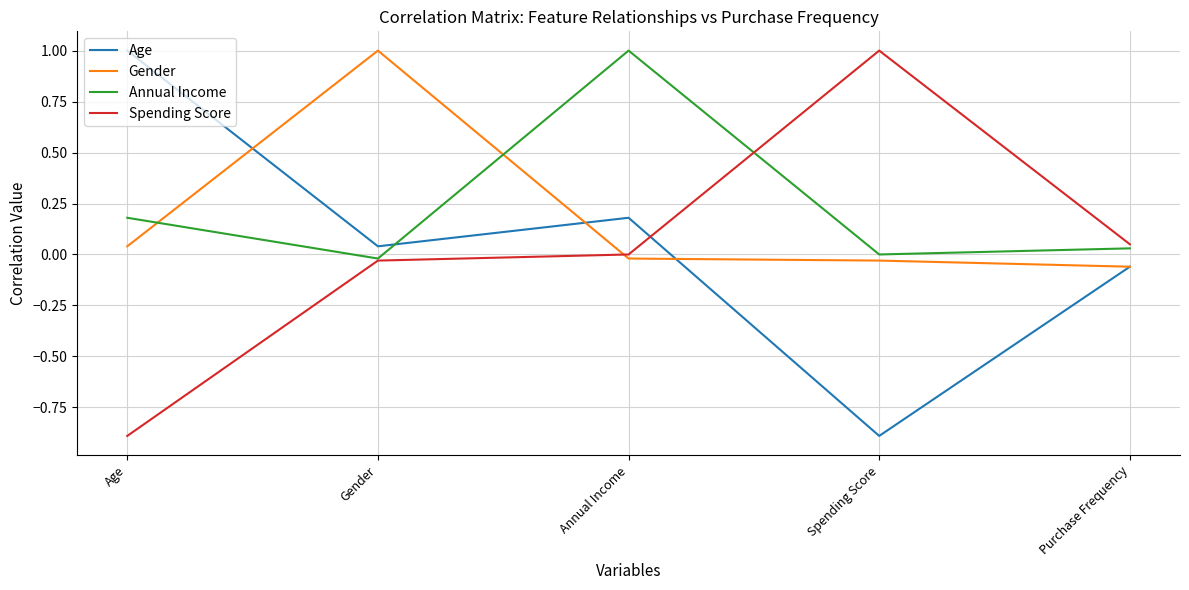

In Age, how many points are lower than both neighbors (excluding endpoints)?

2